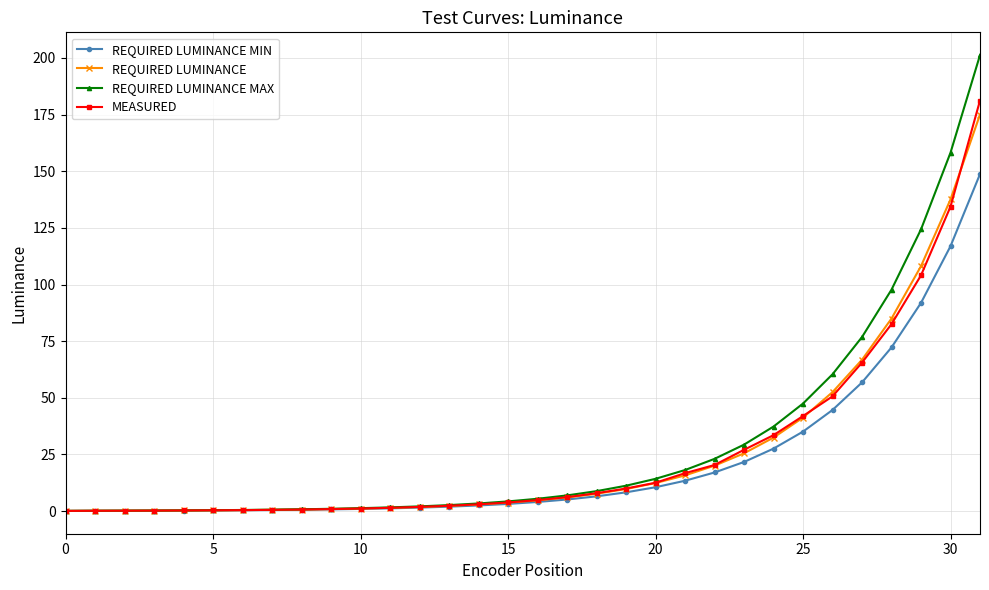

What is the value of the REQUIRED LUMINANCE point at the 32nd from the left?

175.0